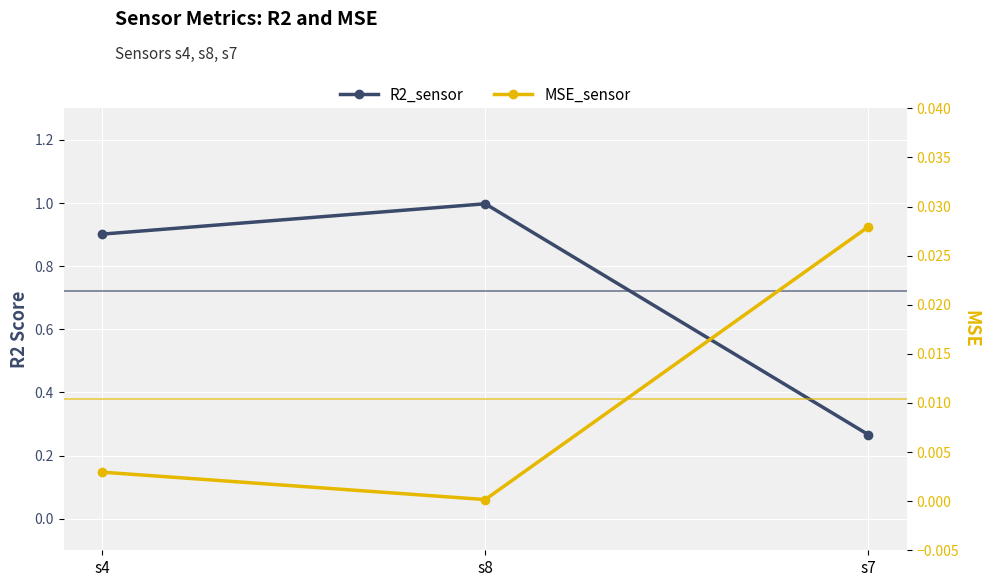

What is the difference between the highest and lowest values at s7?

0.2